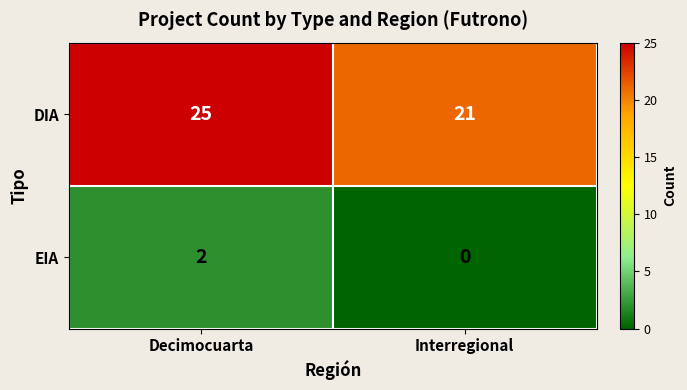

What is the sum of the DIA values at Decimocuarta and Interregional?

46